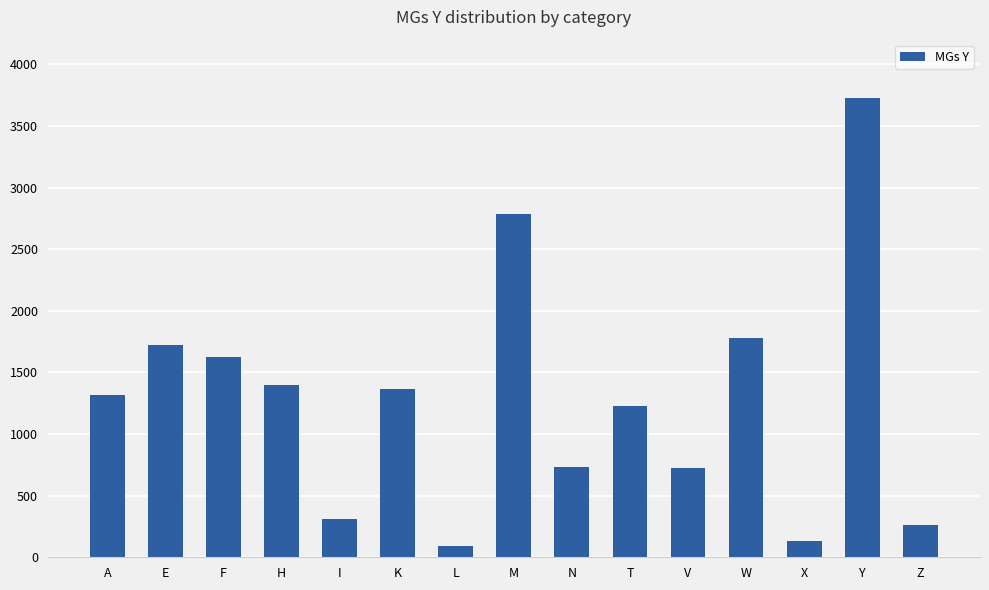

How many data points are less than 1318?

7